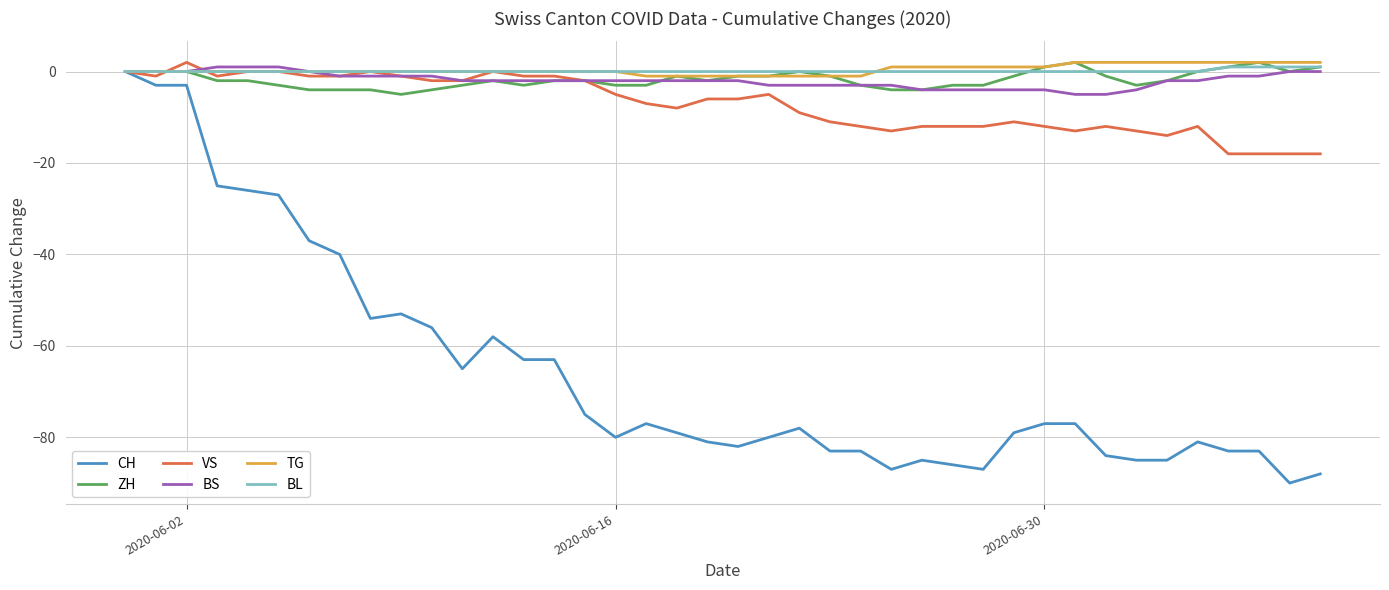

Which series has the largest range (max minus min)?

CH